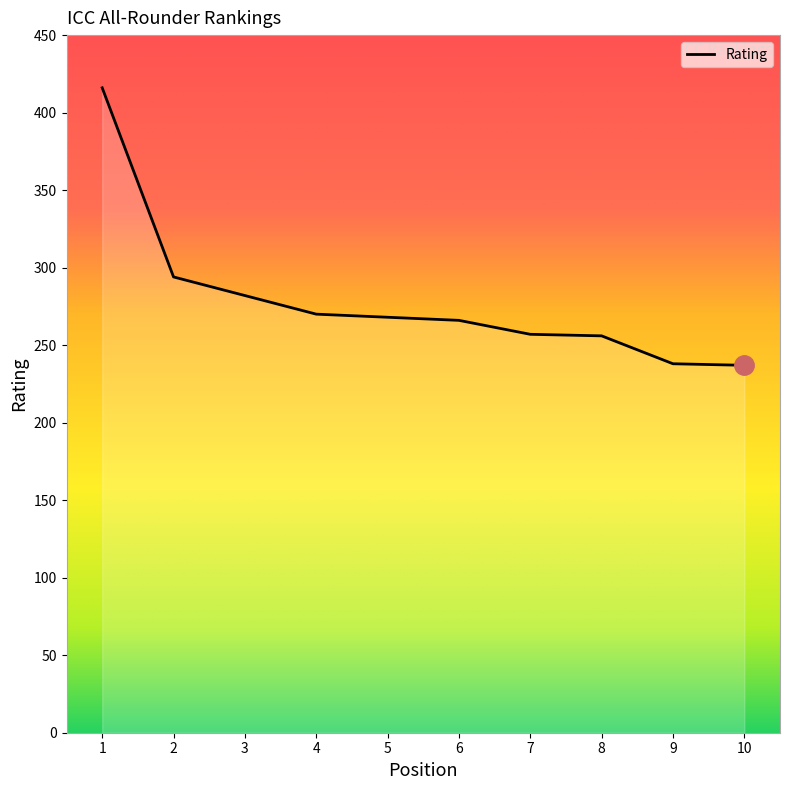

What is the difference between the maximum and minimum values?

179